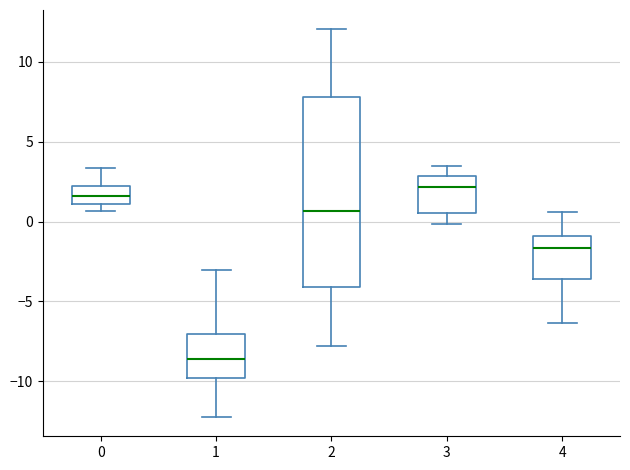

Which box has the lowest median line?

1